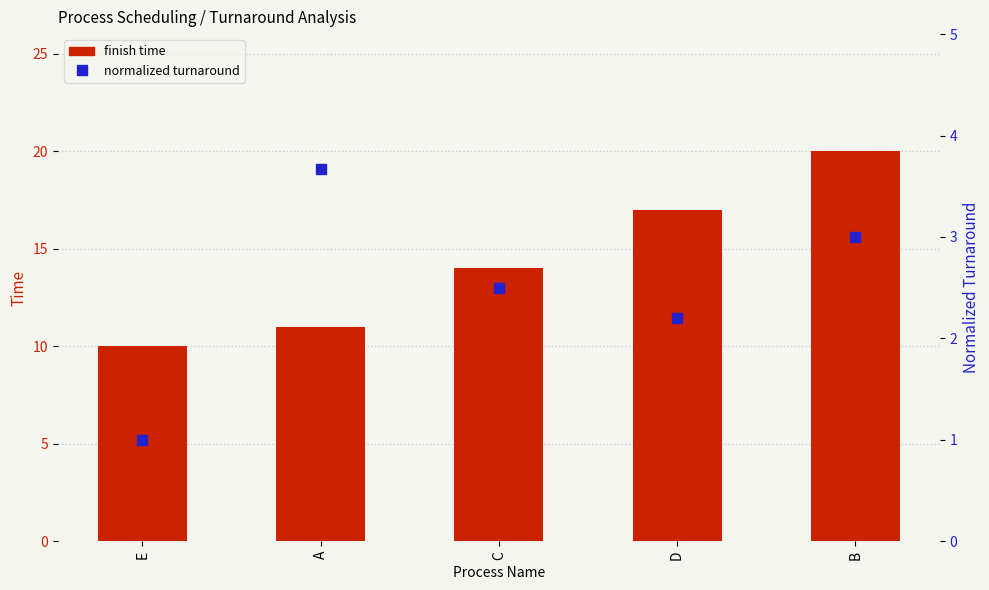

At how many categories does at least one series exceed 14?

2